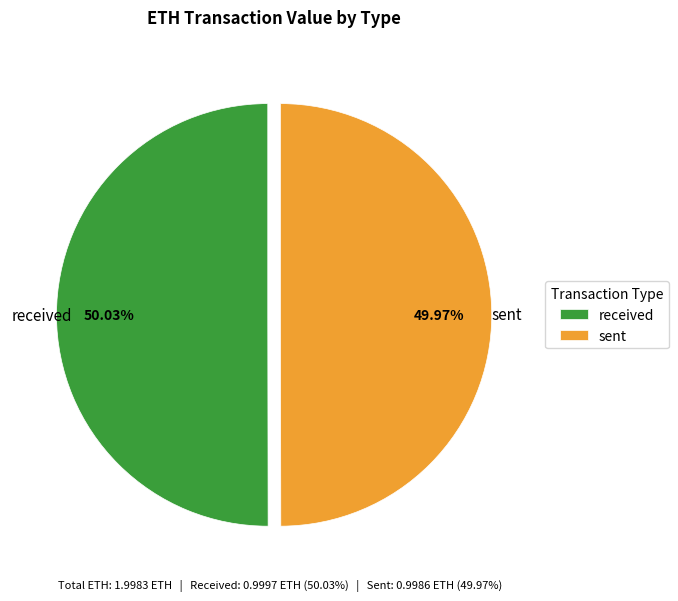

Count the number of slices in the pie.

2